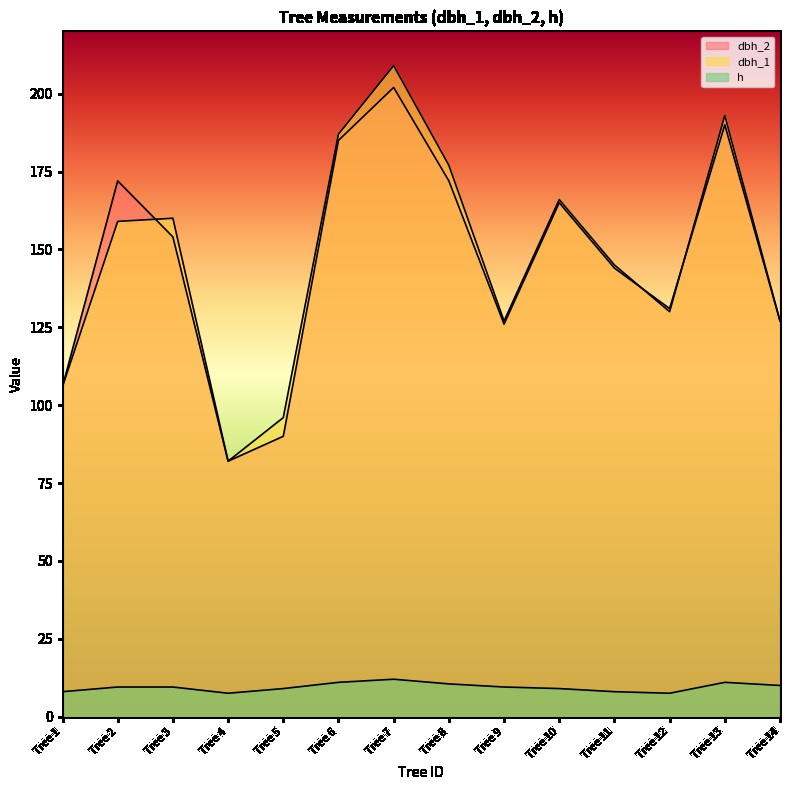

List the labels in order of dbh_1 value, largest first.

Tree 7, Tree 13, Tree 6, Tree 8, Tree 10, Tree 3, Tree 2, Tree 11, Tree 12, Tree 9, Tree 14, Tree 1, Tree 5, Tree 4